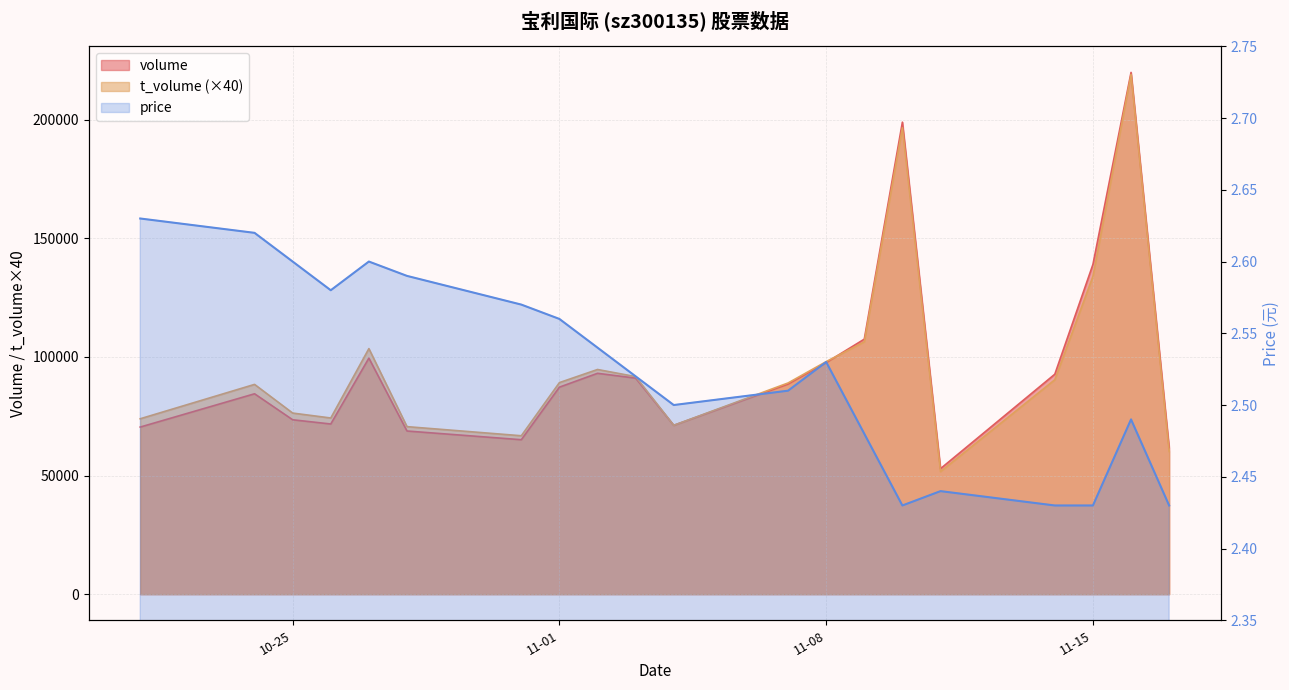

Which series has the largest range (max minus min)?

t_volume